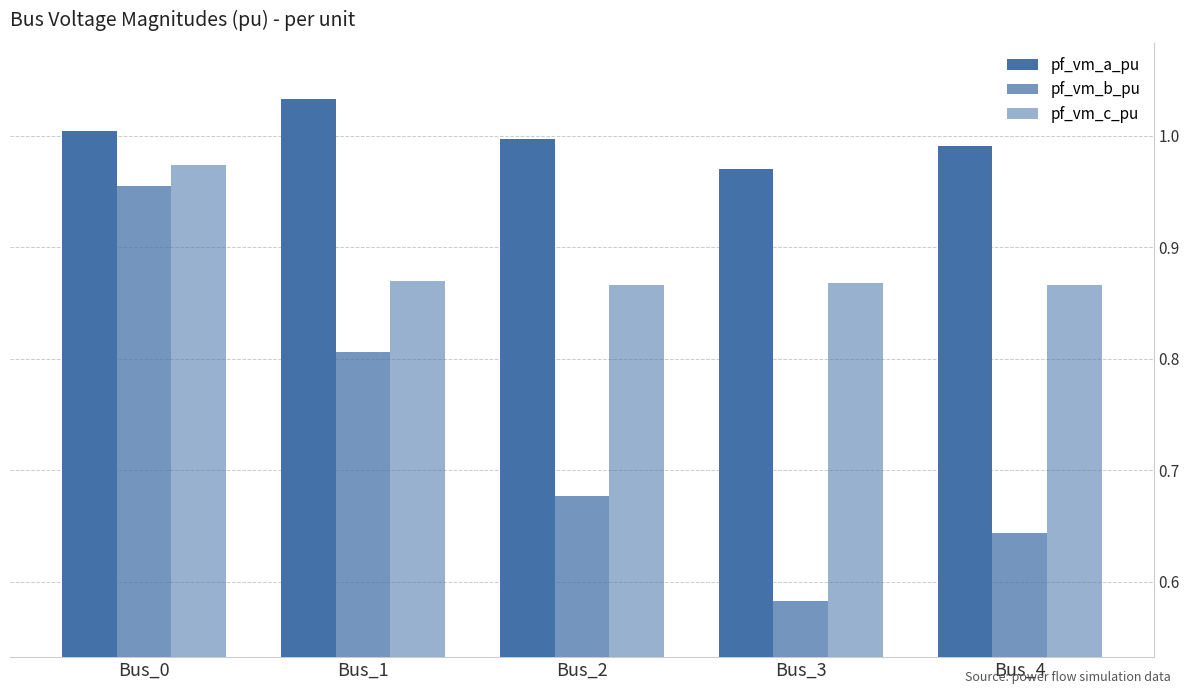

Does the chart contain any negative values?

No